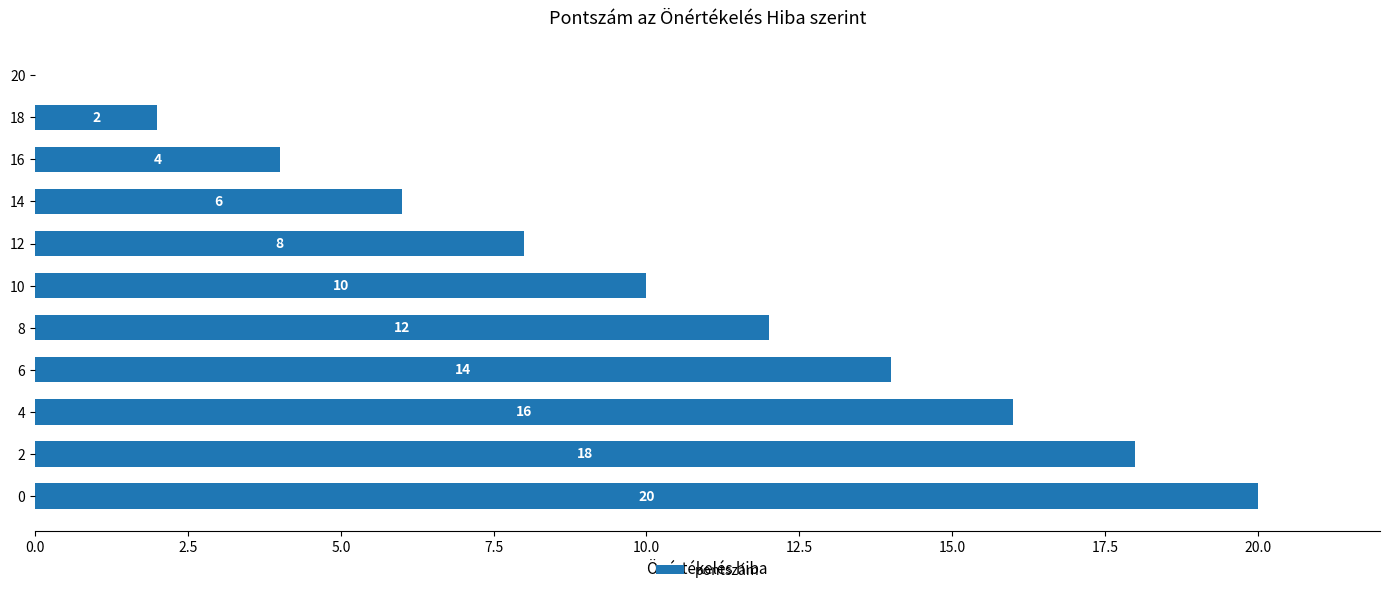

Which has a higher value, 16 or 12?

12